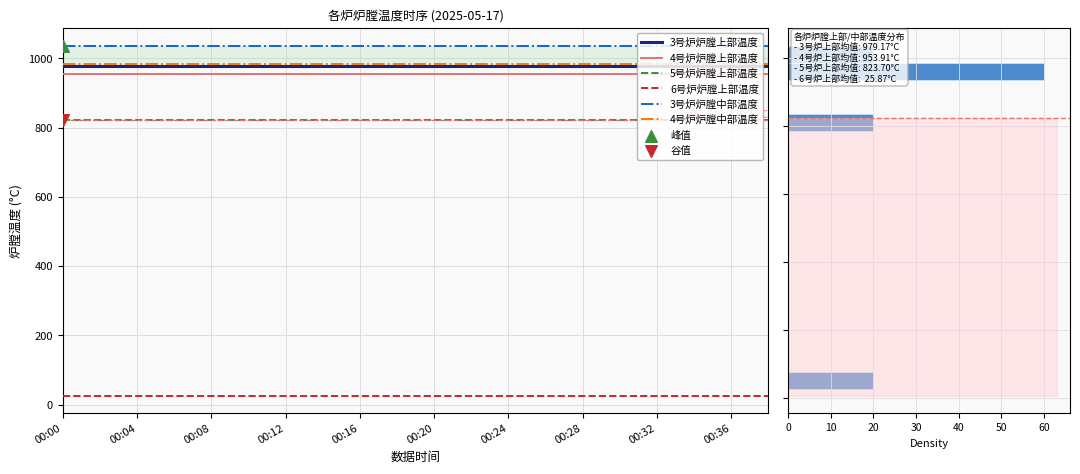

Which series contains the highest Y value?

3号炉炉膛中部温度